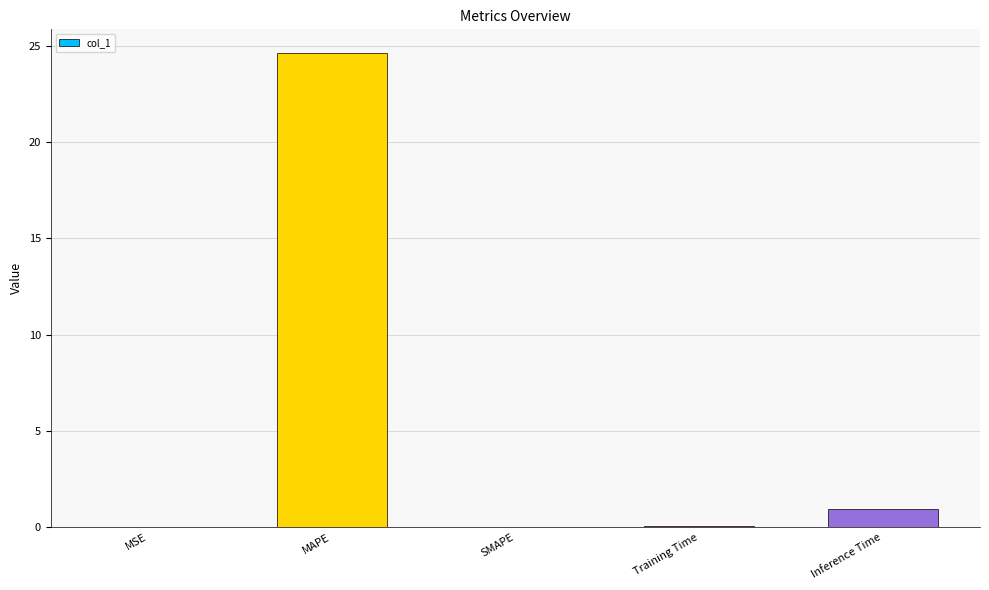

Count the number of categories in the chart.

5